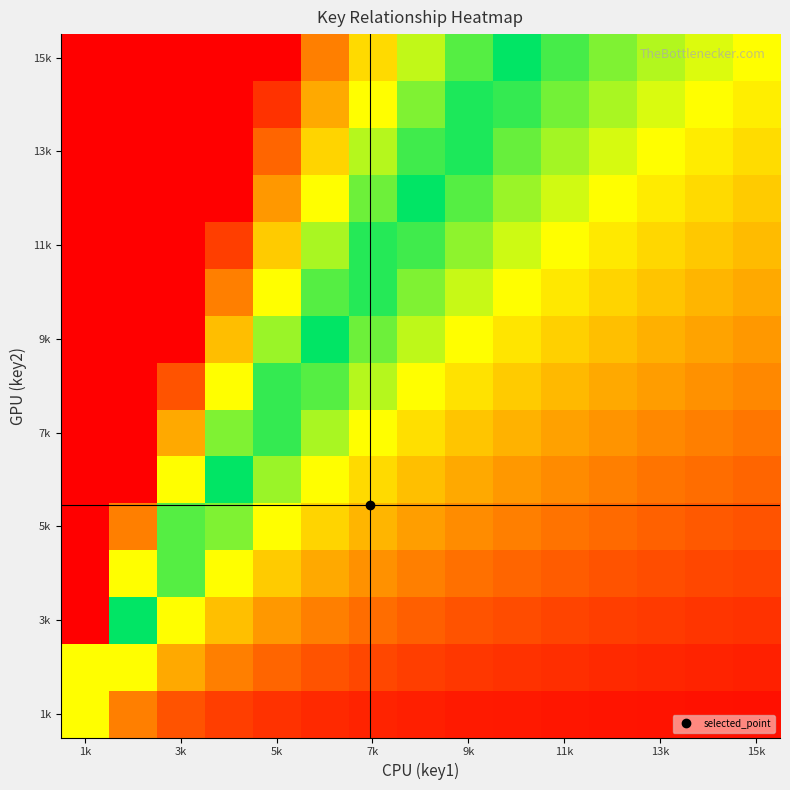

At how many categories does at least one series exceed 8?

1